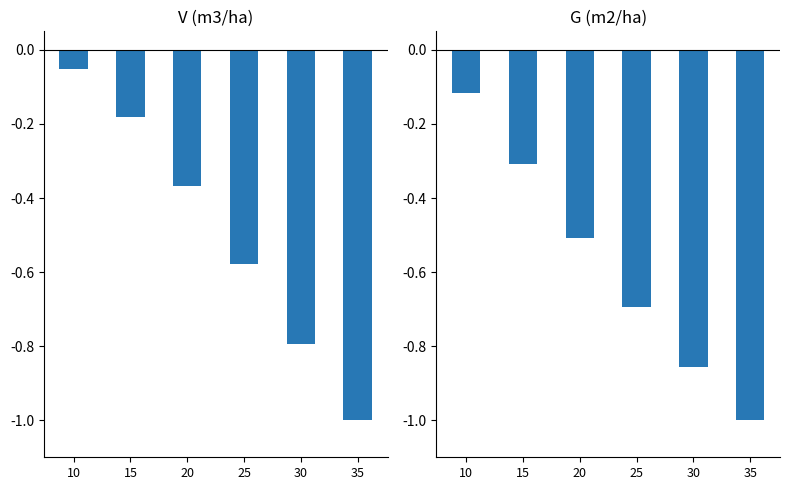

What is the approximate value of V (m3/ha) at 20?

-0.4